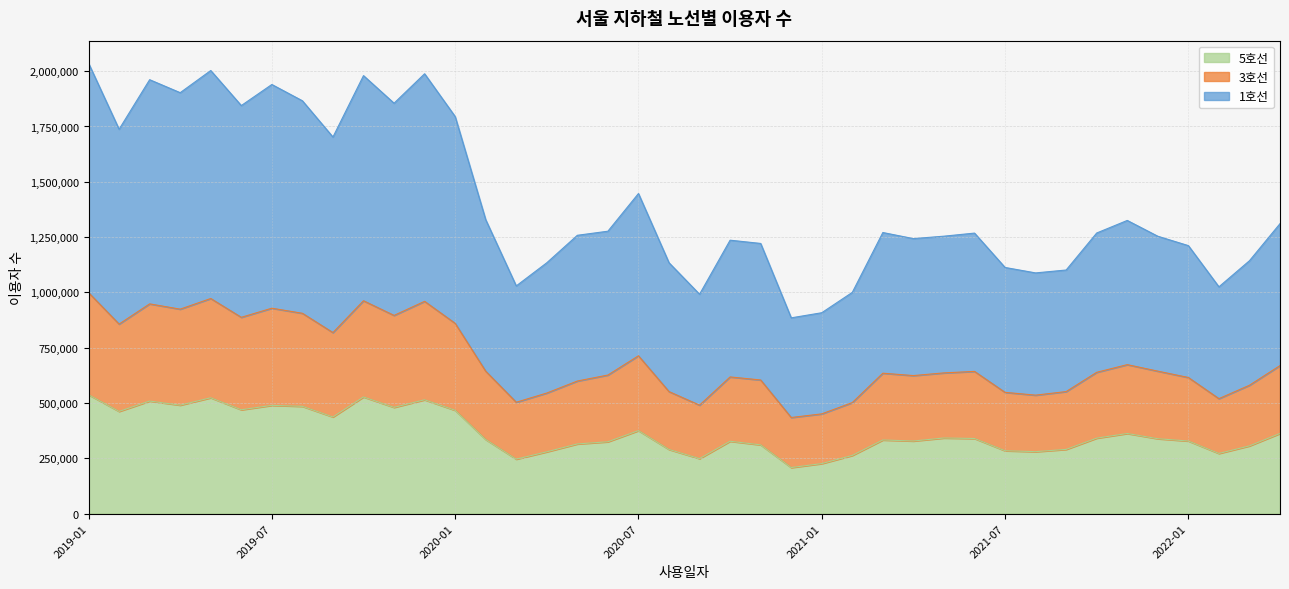

At which category is the sum across all series the highest?

2019-01